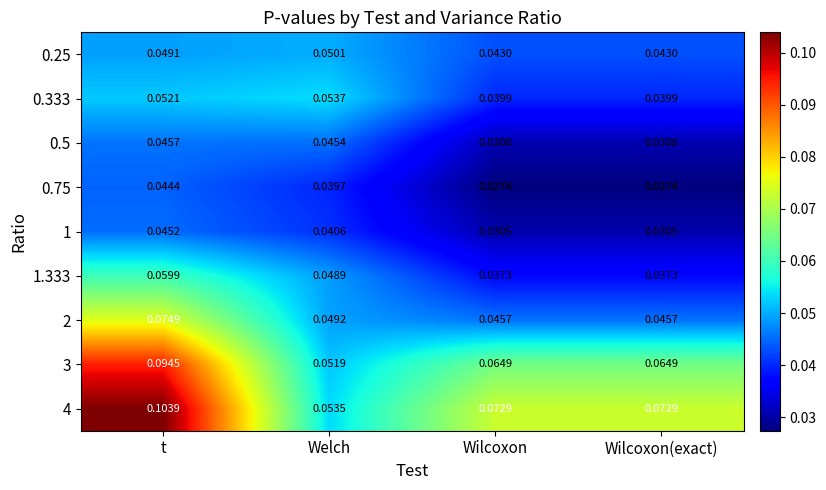

What is the total value across all series at t?

0.6